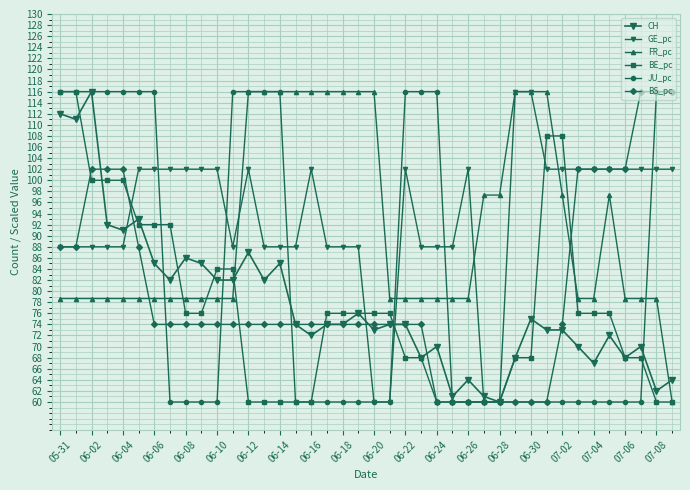

Is this an area chart (filled region under the line)?

No